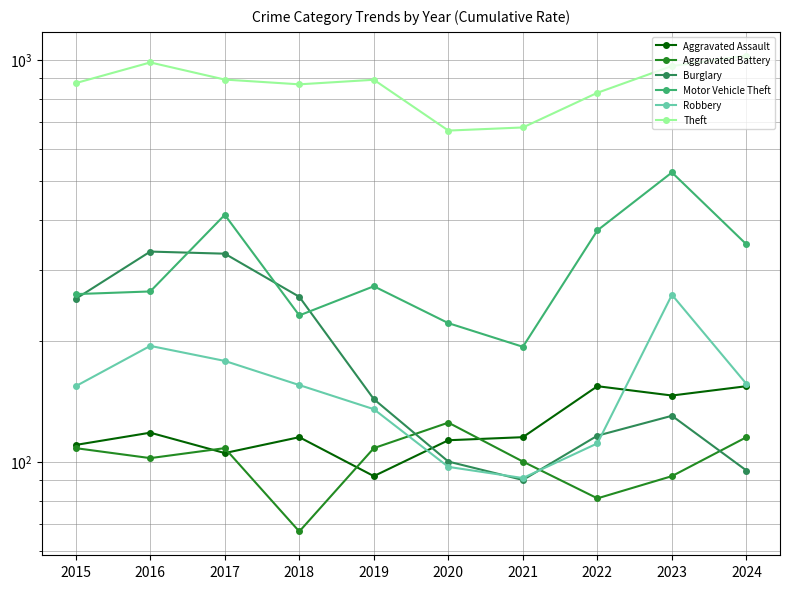

Which label corresponds to the largest value in the chart?

2024